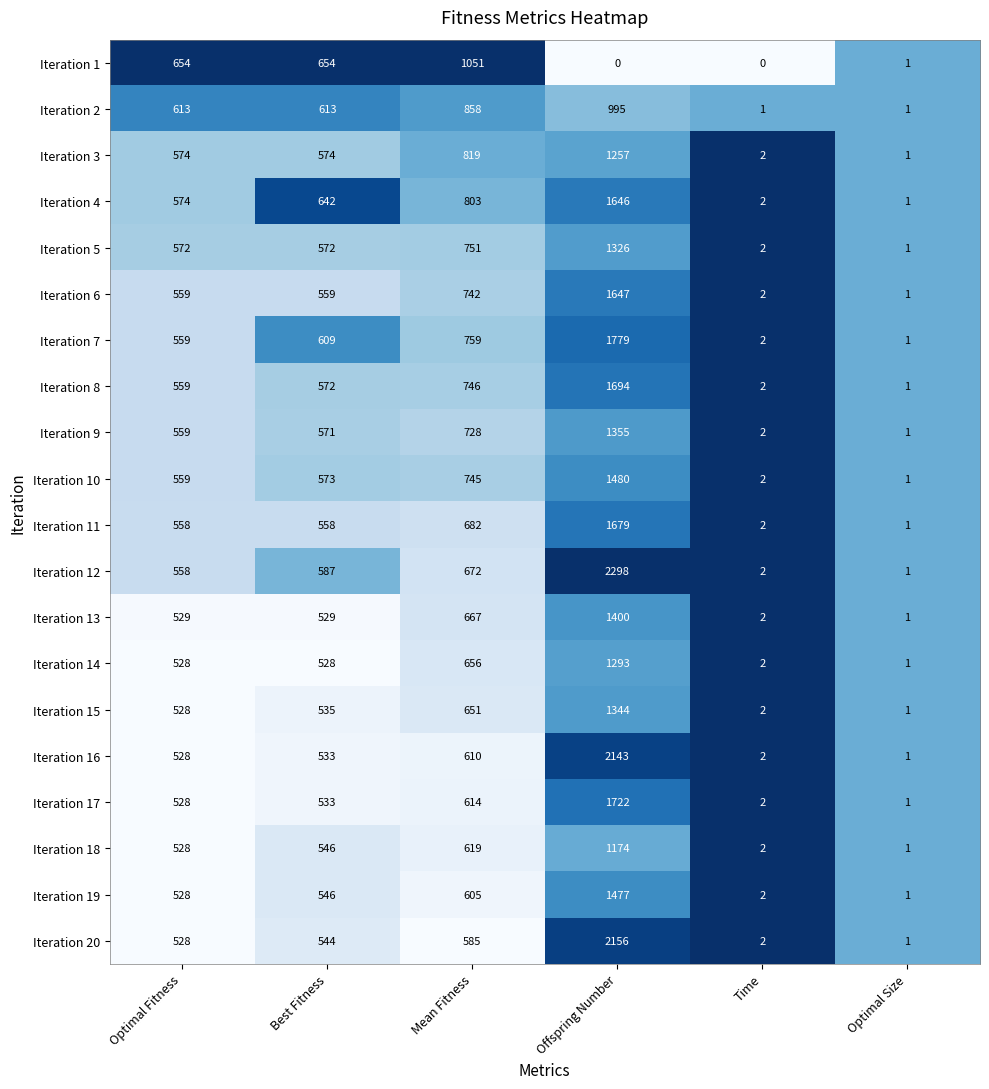

The value of Iteration 14 at Best Fitness is 932. True or false?

False